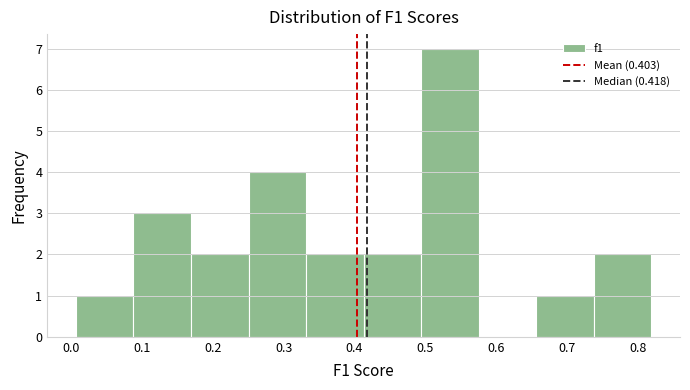

Reading left to right, list every bar in this chart as the range it spans on the x-axis followed by its height. Neither the bar edges nor the heights are printed on the chart, so give them approximately, as read against the axes.

0.01 to 0.09: 1
0.09 to 0.17: 3
0.17 to 0.25: 2
0.25 to 0.33: 4
0.33 to 0.41: 2
0.41 to 0.49: 2
0.49 to 0.58: 7
0.58 to 0.66: 0
0.66 to 0.74: 1
0.74 to 0.82: 2